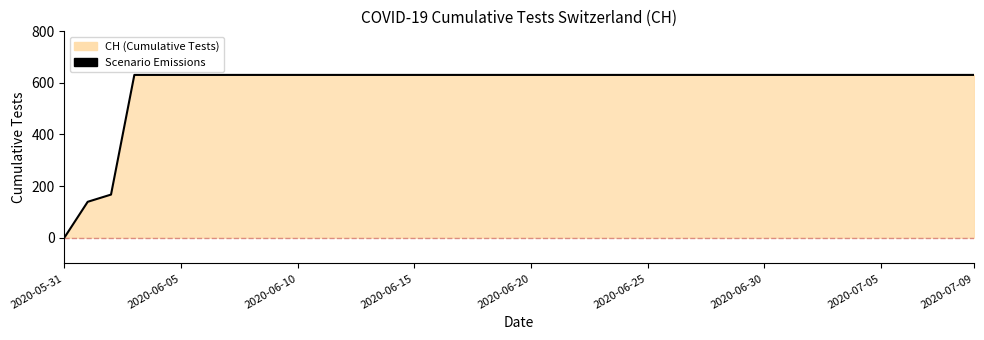

At which category does the chart reach its minimum across all series?

2020-05-31